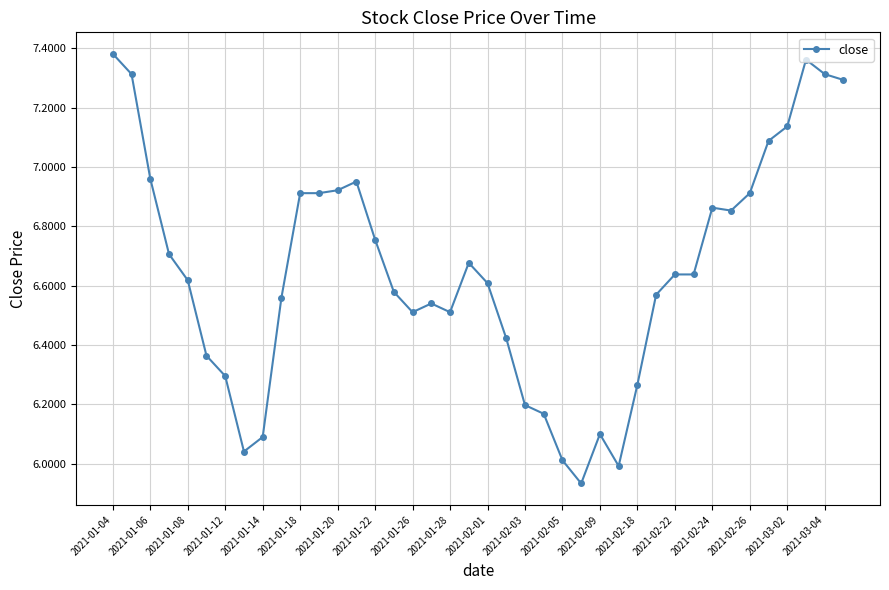

What is the difference between the maximum and minimum values?

1.4